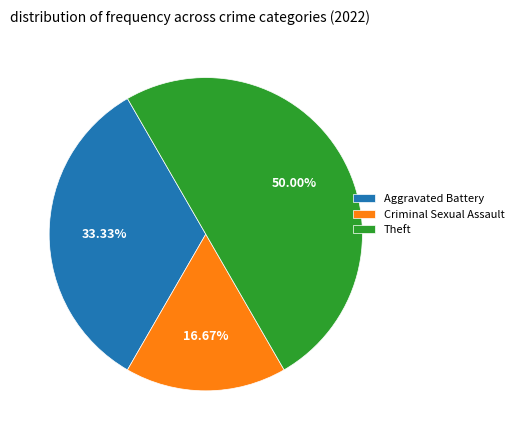

Approximately how many times larger is the value at Criminal Sexual Assault compared to Theft?

0.3